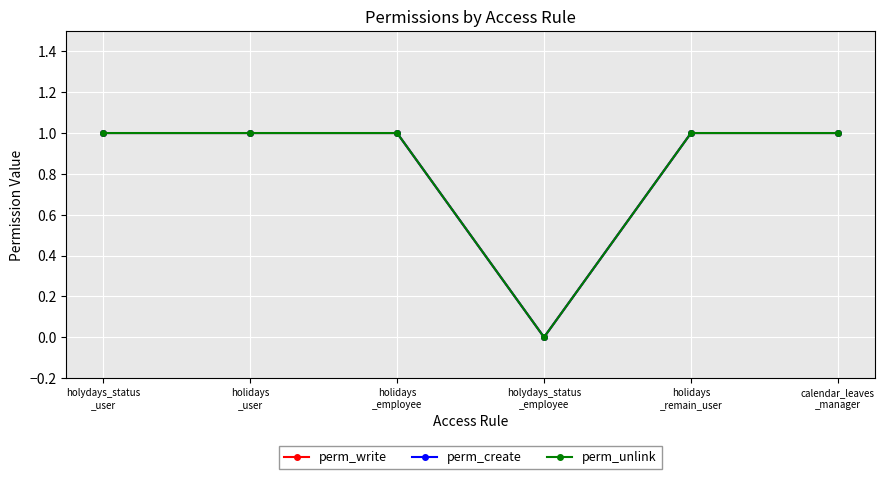

Reading left to right, what are all the values shown in this chart?

perm_write: 1	1	1	0	1	1
perm_create: 1	1	1	0	1	1
perm_unlink: 1	1	1	0	1	1